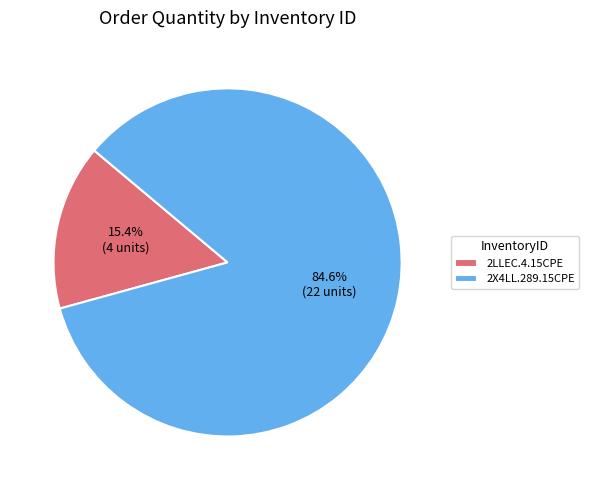

To the nearest percent, what percentage of the pie is 2X4LL.289.15CPE?

85%